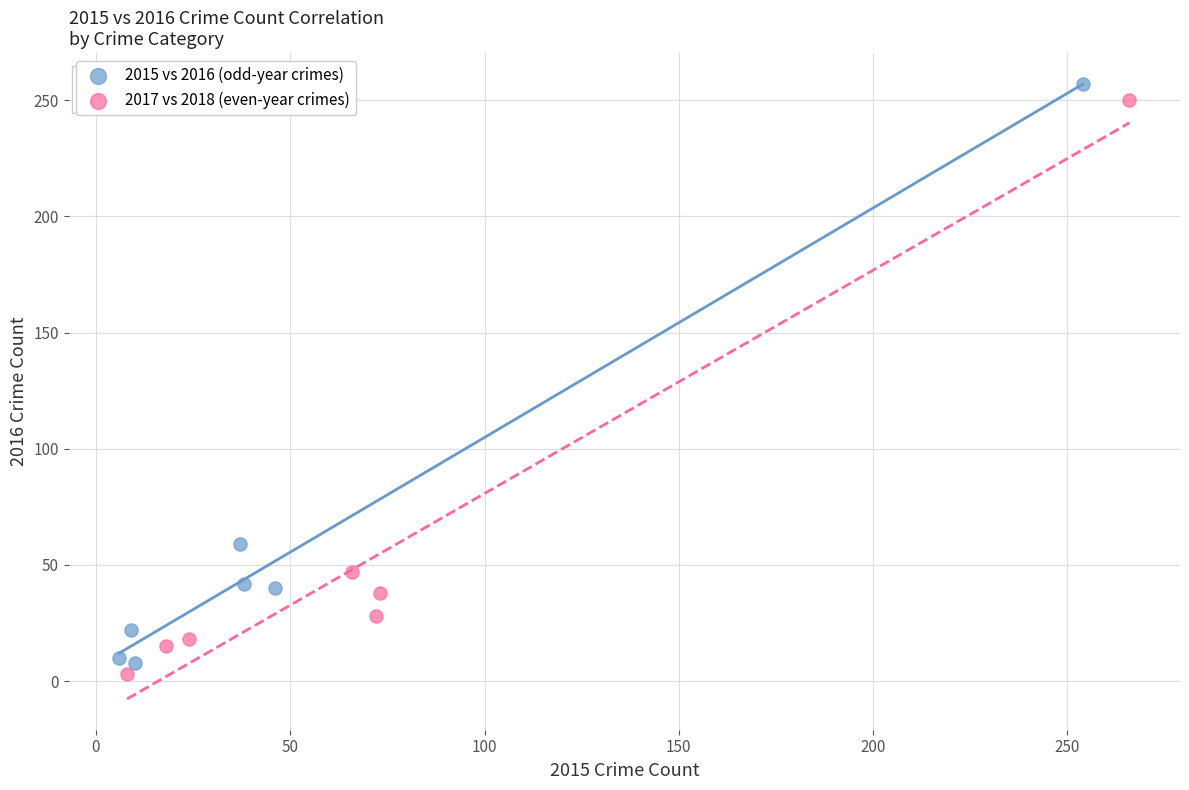

Which series has the largest Y range (max minus min)?

2015 vs 2016 (odd-year crimes)